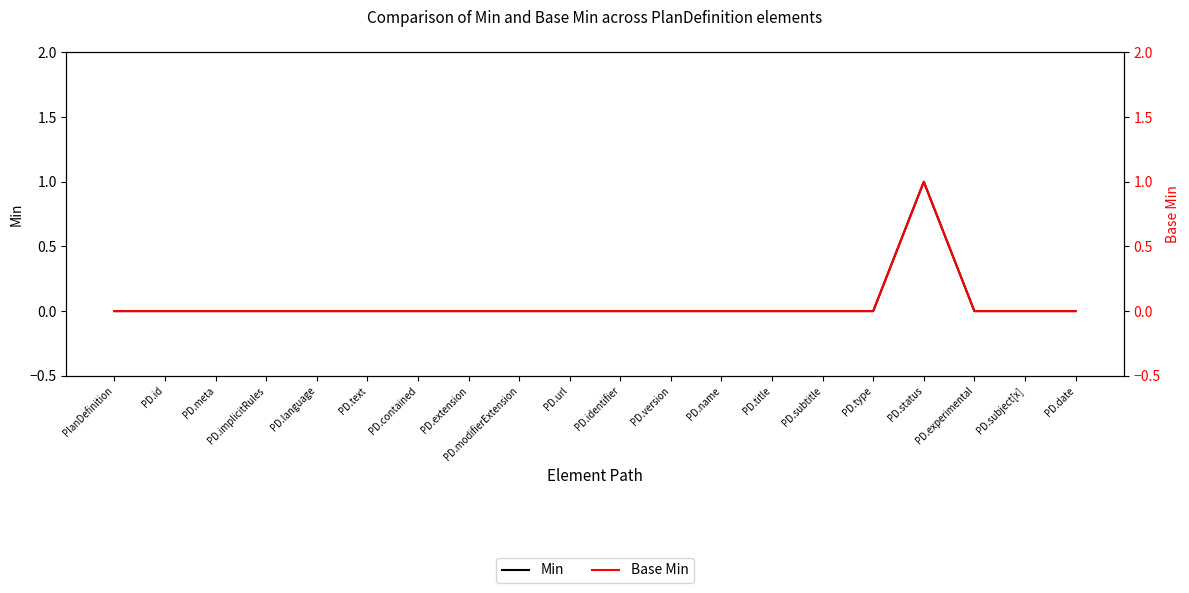

Between PD.title and PD.contained, which is larger?

PD.title